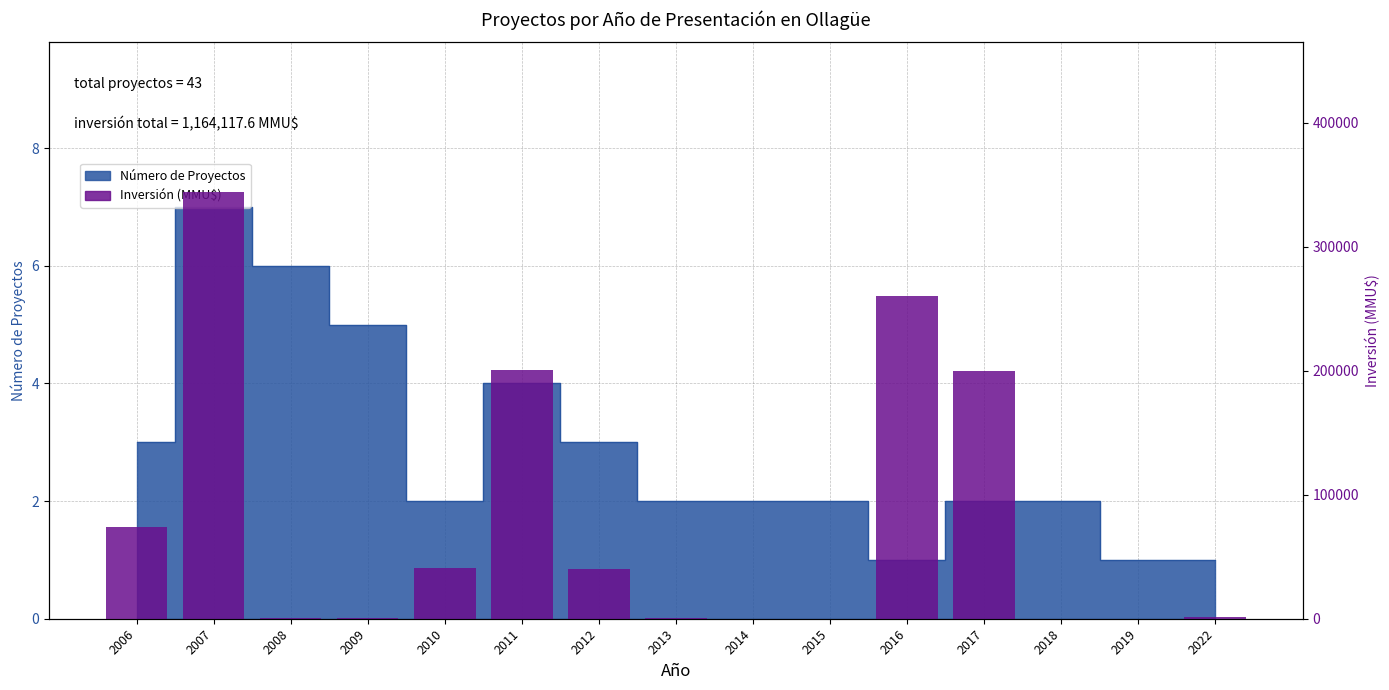

Is it true that the value at 2017 is 74138.9?

False